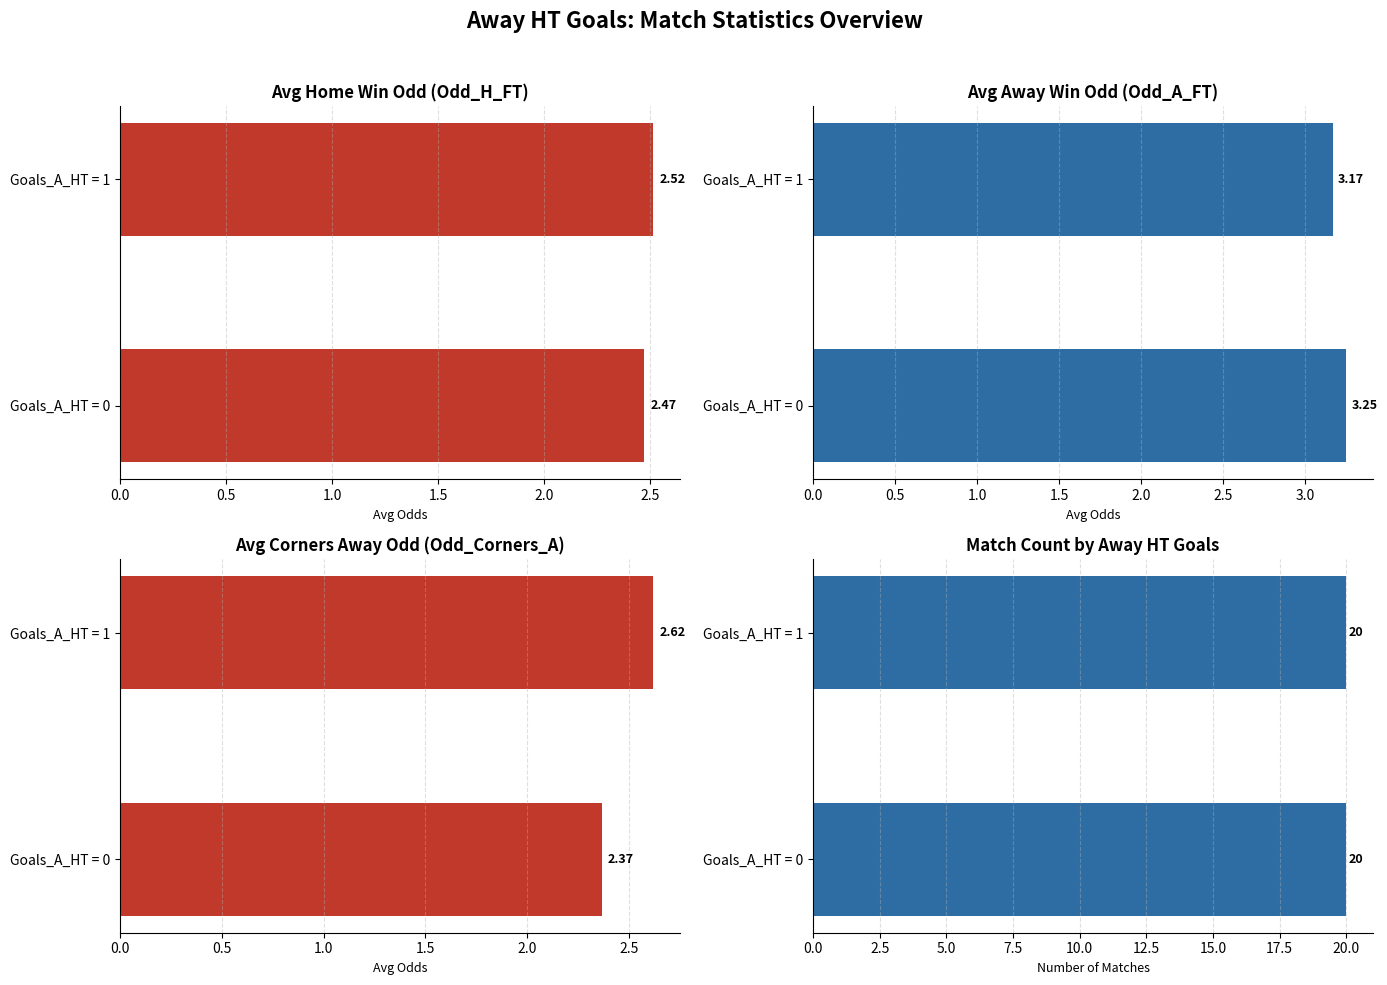

What is the sum of the Avg Home Win Odd values at Goals_A_HT = 0 and Goals_A_HT = 1?

5.0